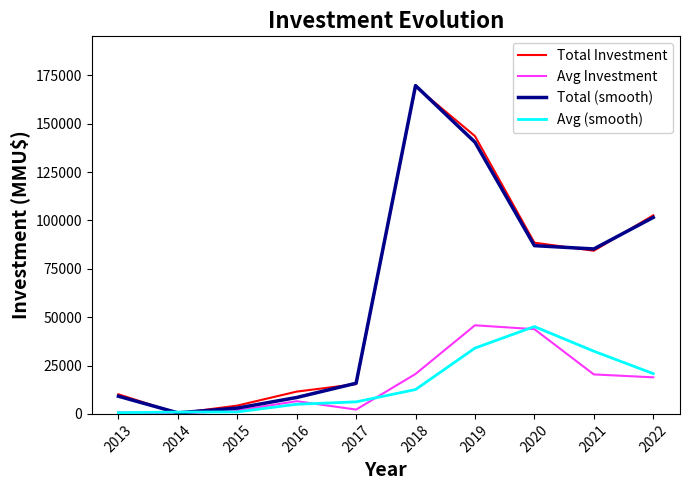

At which category is the sum across all series the highest?

2018